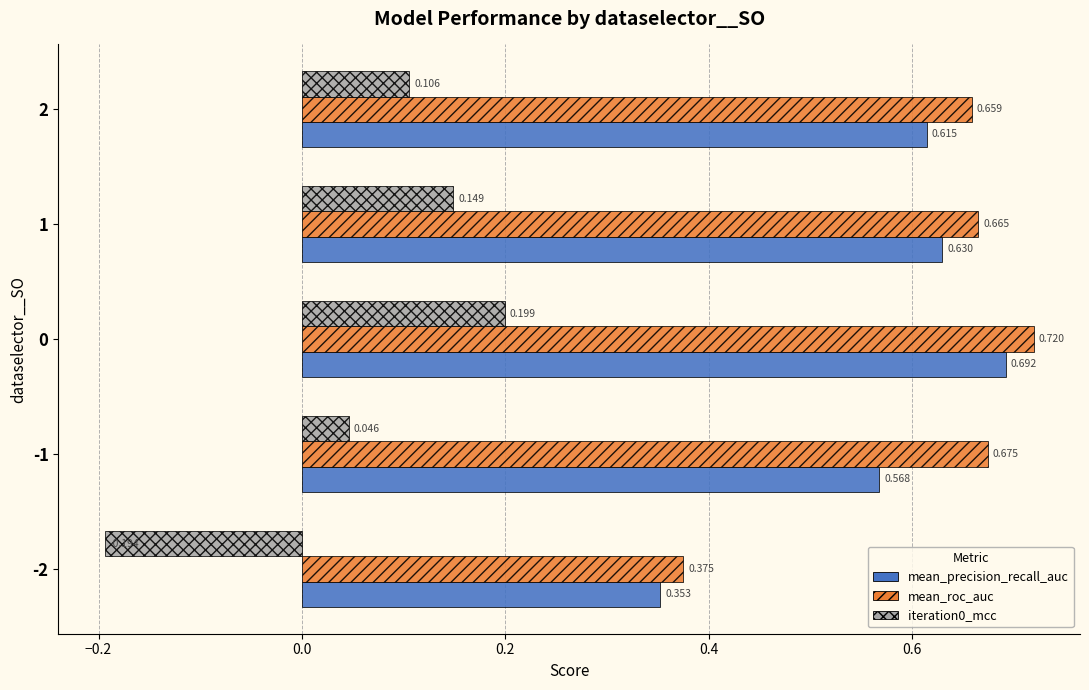

What is the sum of all mean_precision_recall_auc values?

2.9